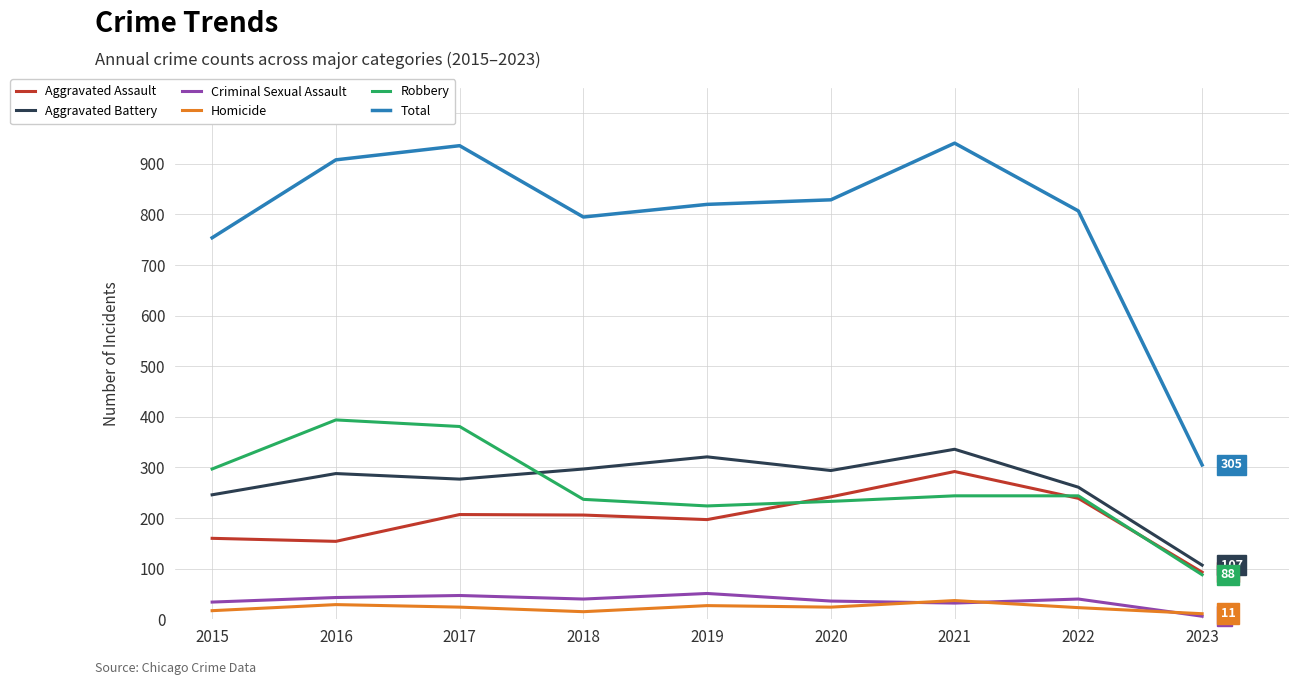

True or false: Total and Robbery intersect in this chart.

False